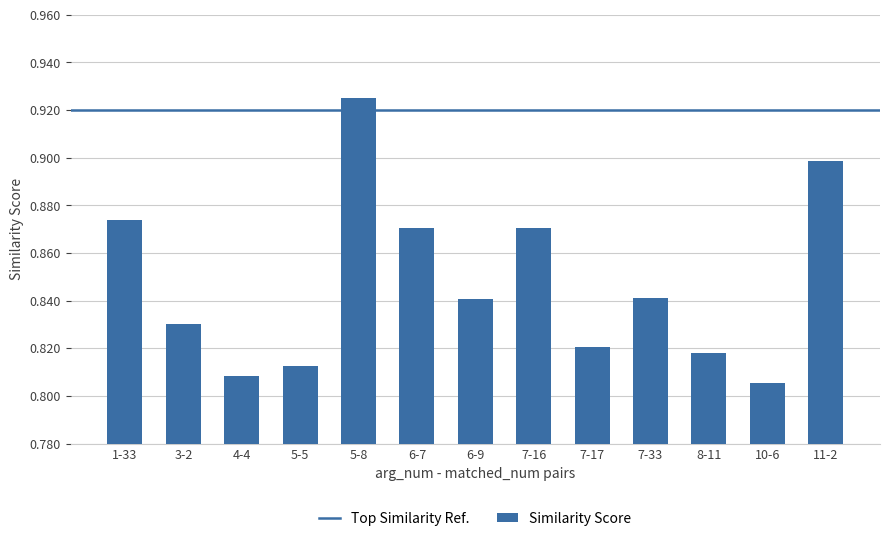

Count the values in the range 0 to 1.

13